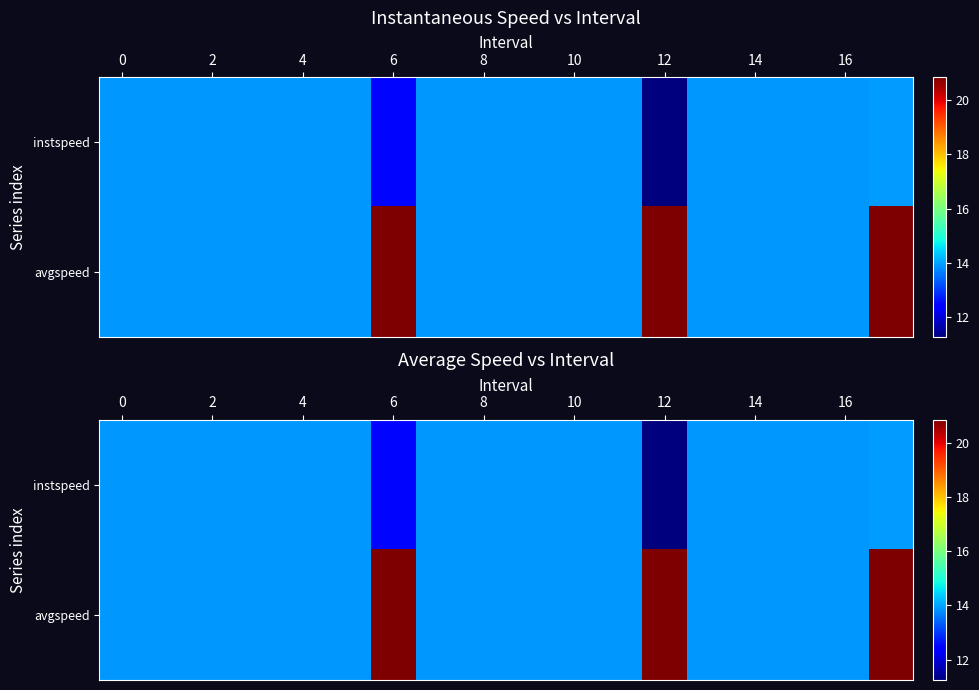

Which category has the lowest value in the instspeed series?

12